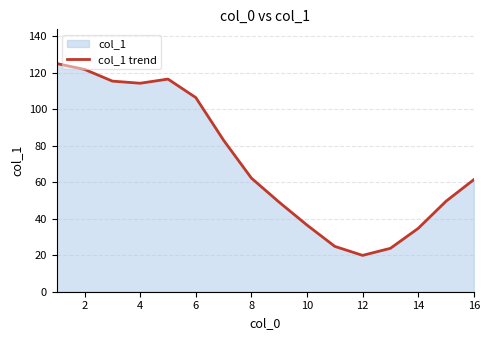

What is the difference between the maximum and minimum values?

105.1